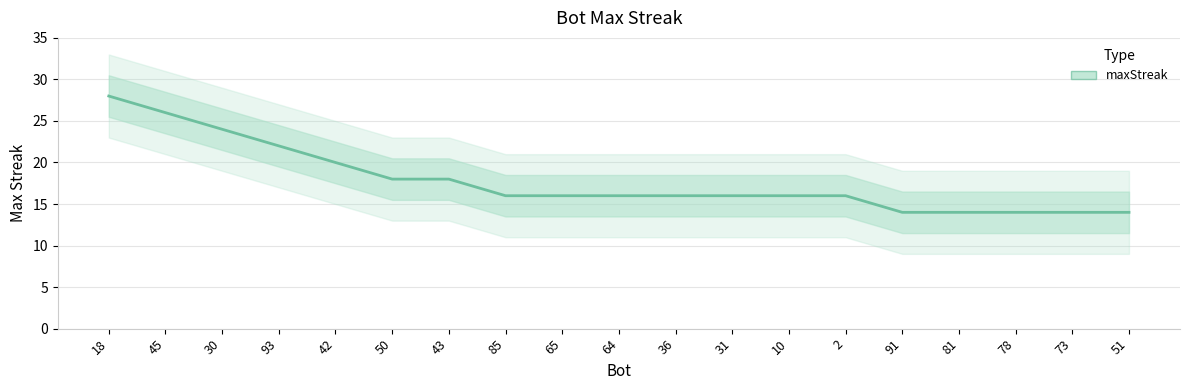

What is the label of the 4th point from the left?

93